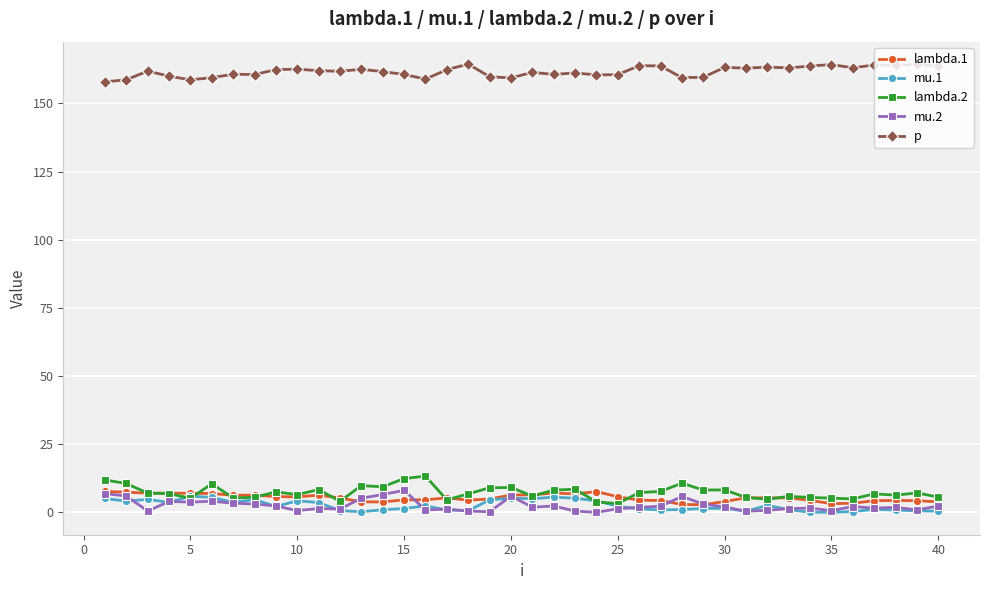

True or false: lambda.2 has more than 1 points higher than both neighbors.

True